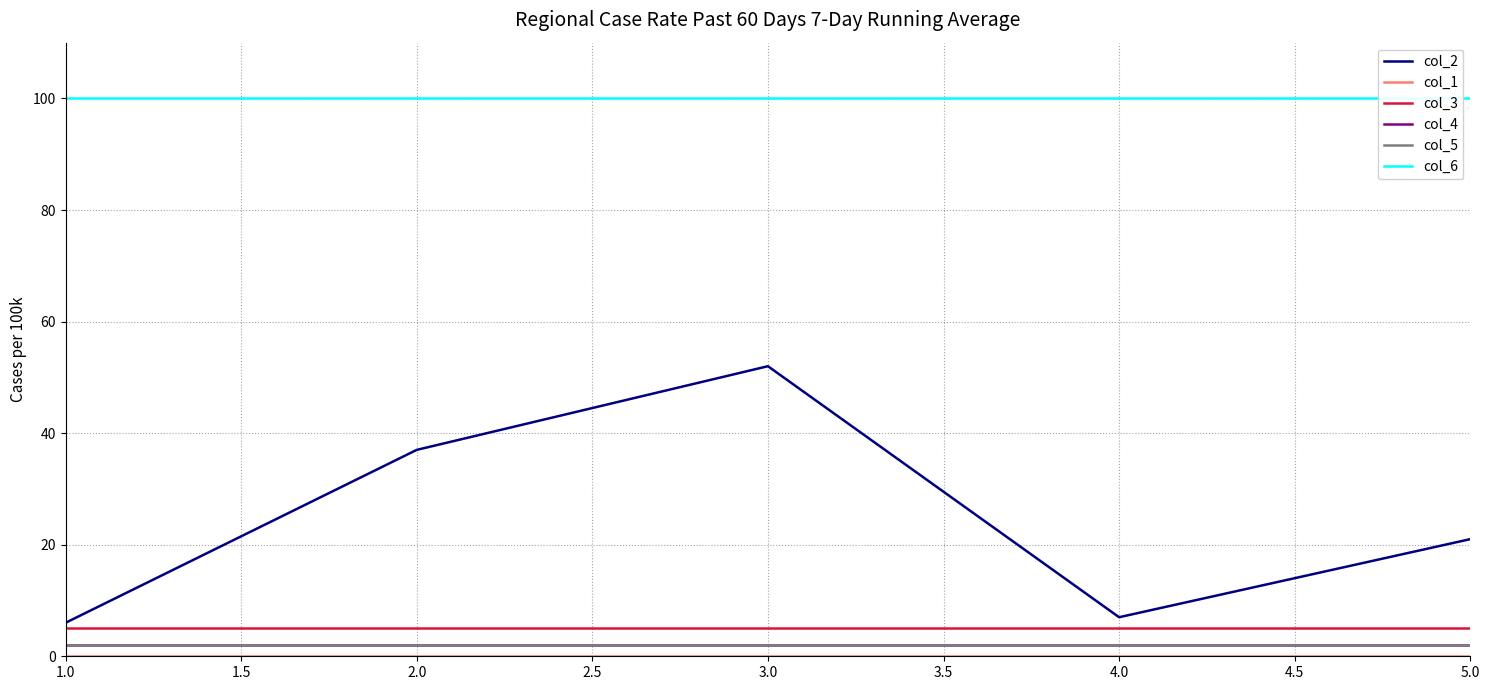

What is the sum of all col_3 values?

25